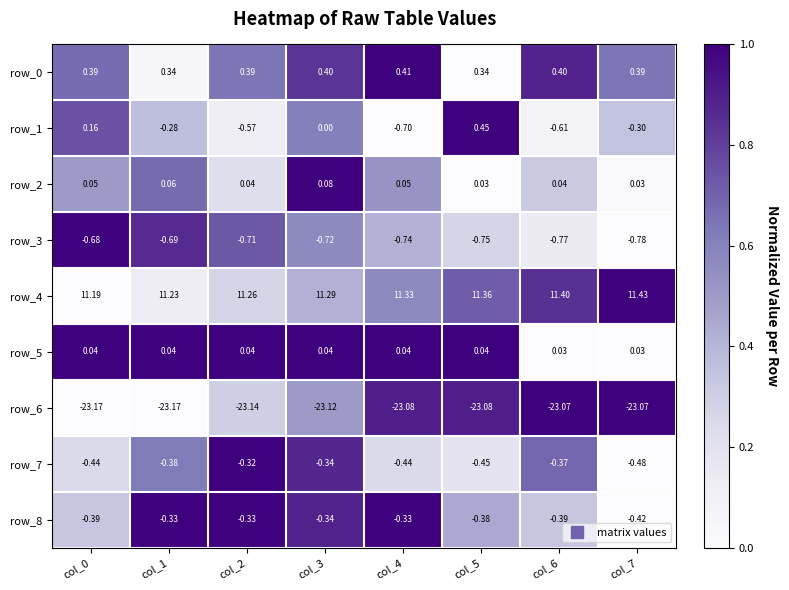

Between col_6 and col_4, which is larger?

col_4